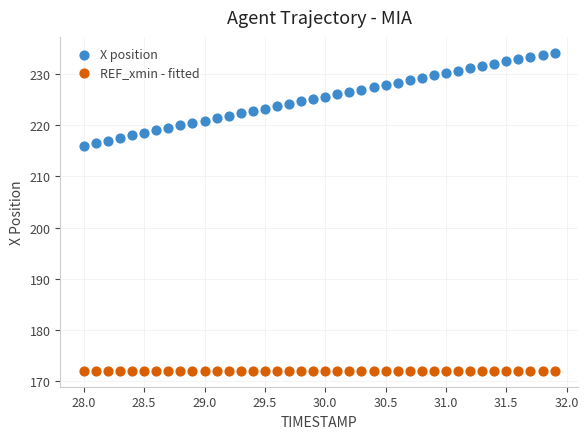

Which series reaches the maximum Y coordinate?

X position